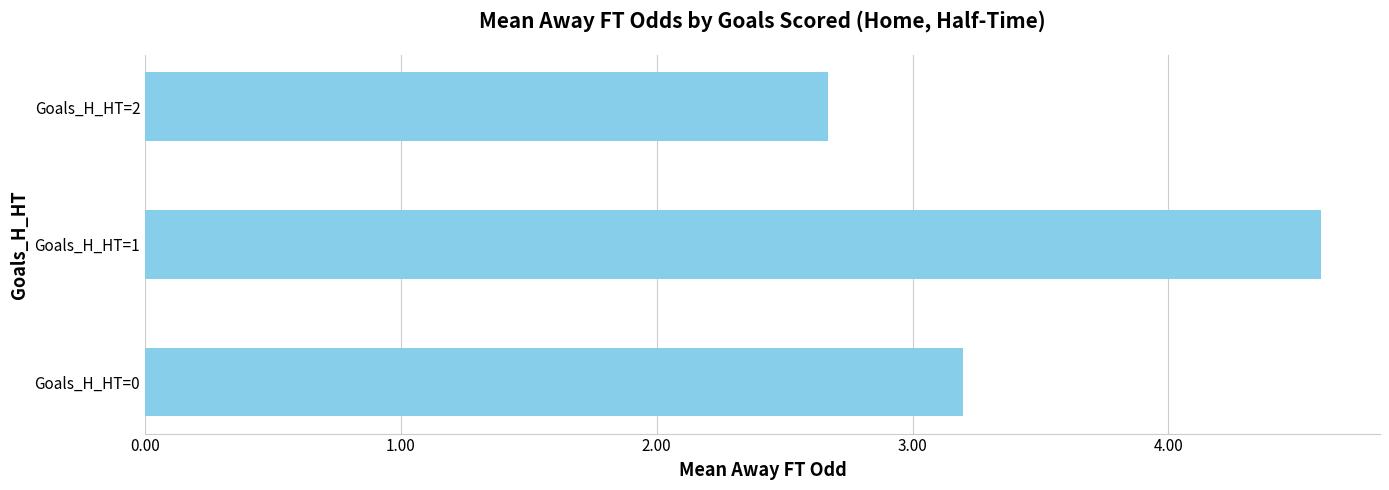

Count the values in the range 2 to 4.

2